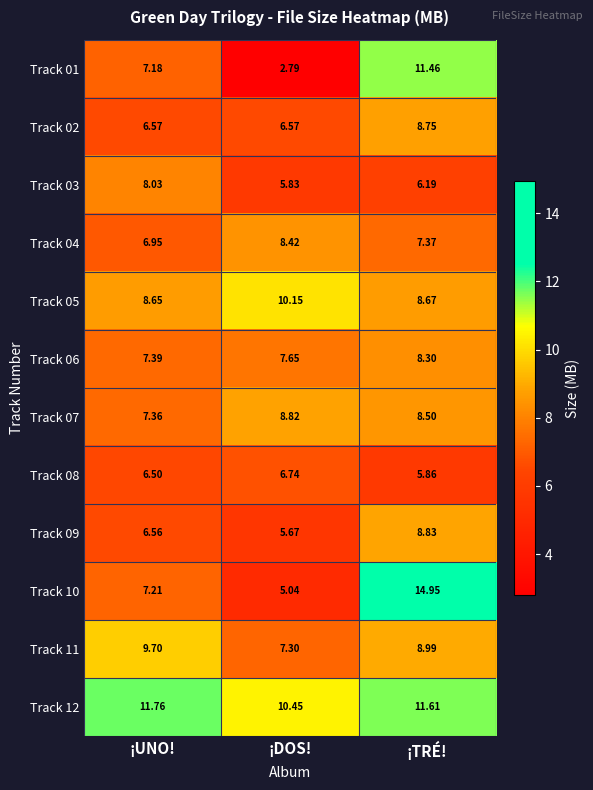

Where is Track 04 nearest to the value 7?

¡UNO!